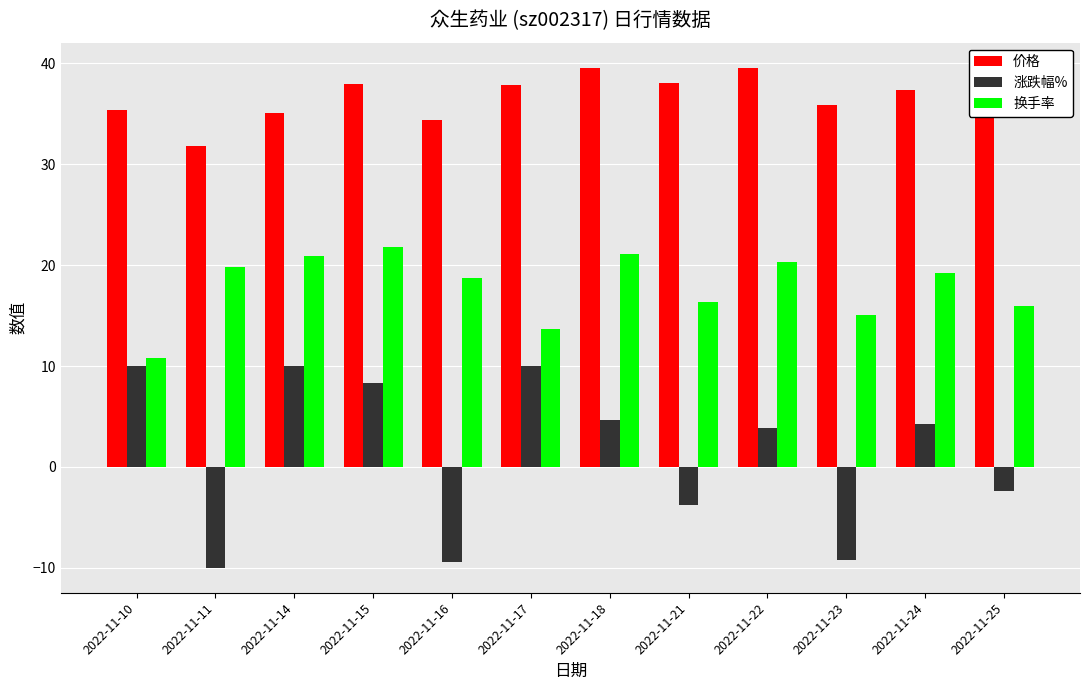

How many positive values does the 涨跌幅% series have?

7